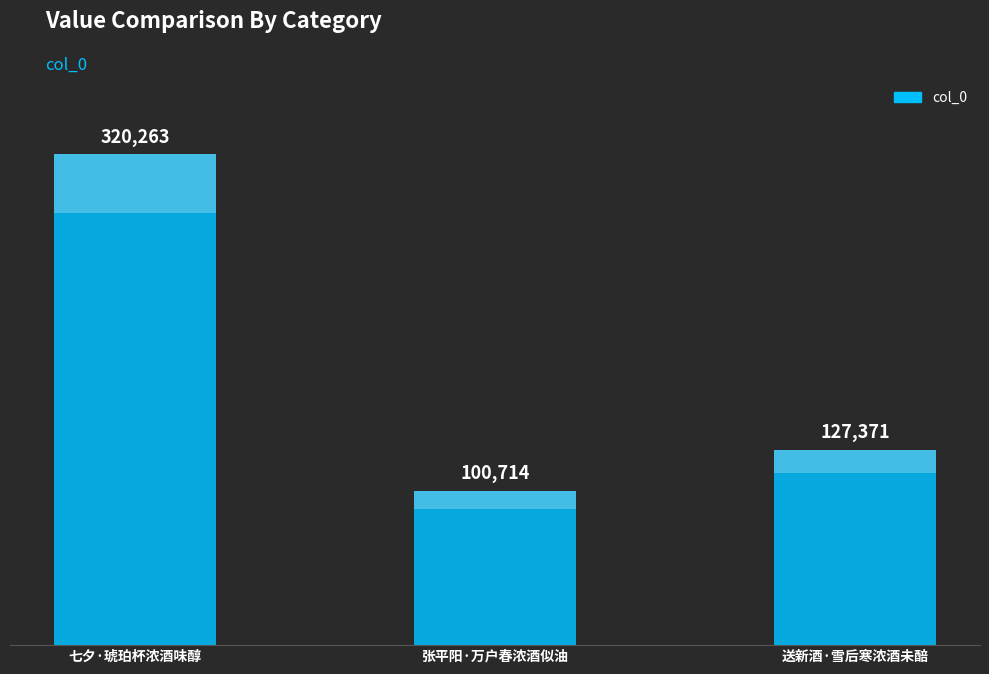

What is the ratio of the value at 张平阳·万户春浓酒似油 to the value at 送新酒·雪后寒浓酒未醅?

0.8